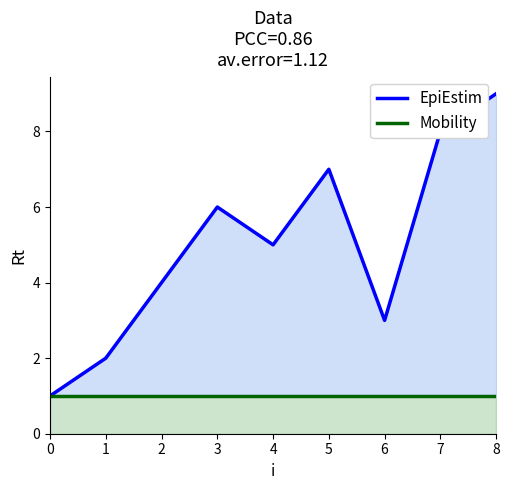

At which category is the sum across all series the highest?

8